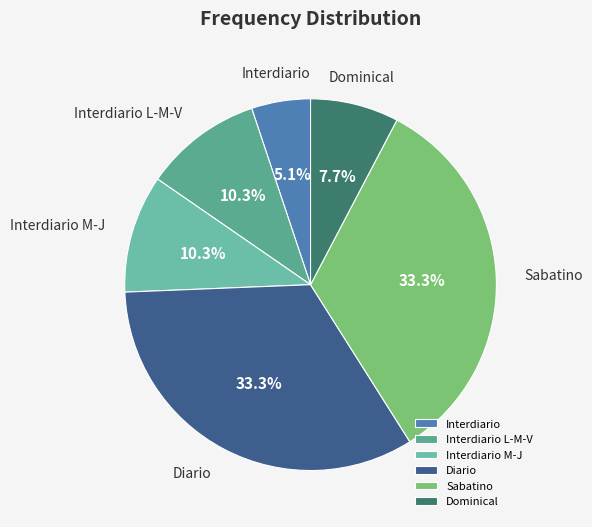

True or false: Sabatino accounts for 33% of the total.

True